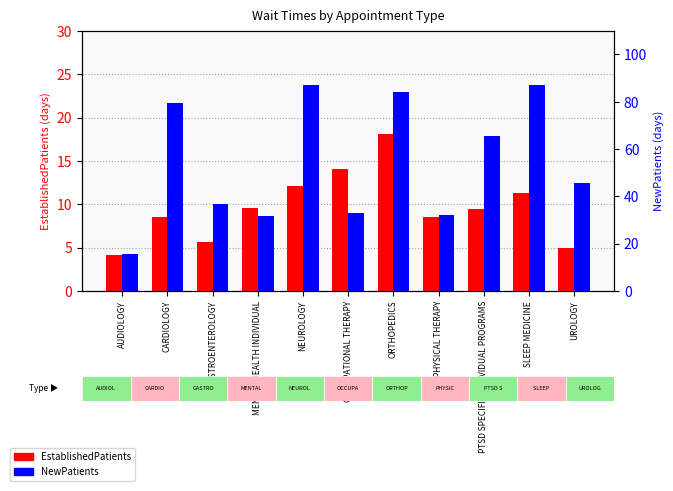

Where is EstablishedPatients nearest to the value 11?

SLEEP MEDICINE